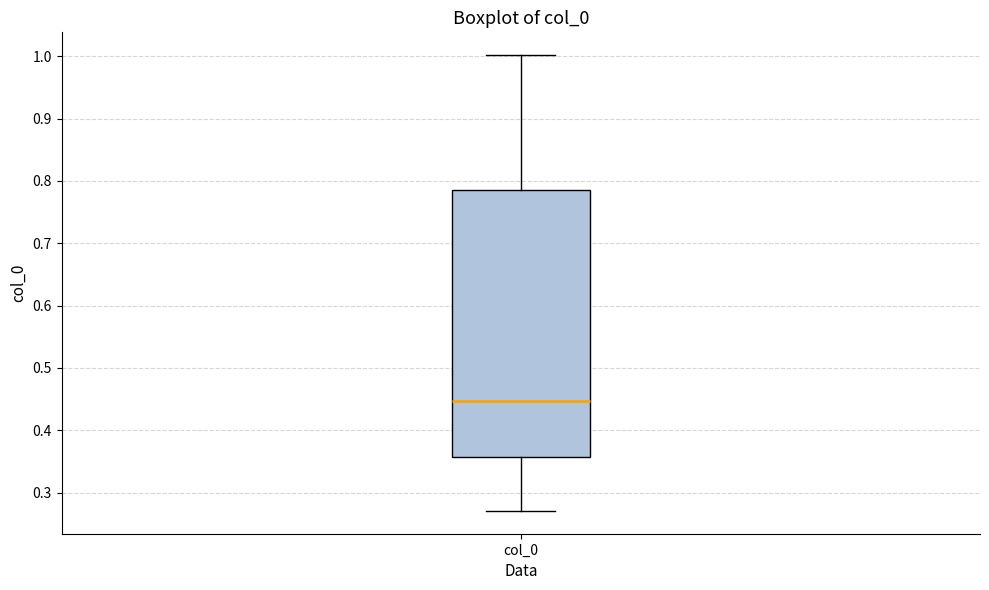

Where is the upper edge of the box for col_0 on the y-axis? The values are not printed on the chart, so give them approximately, as read against the axis.

0.79